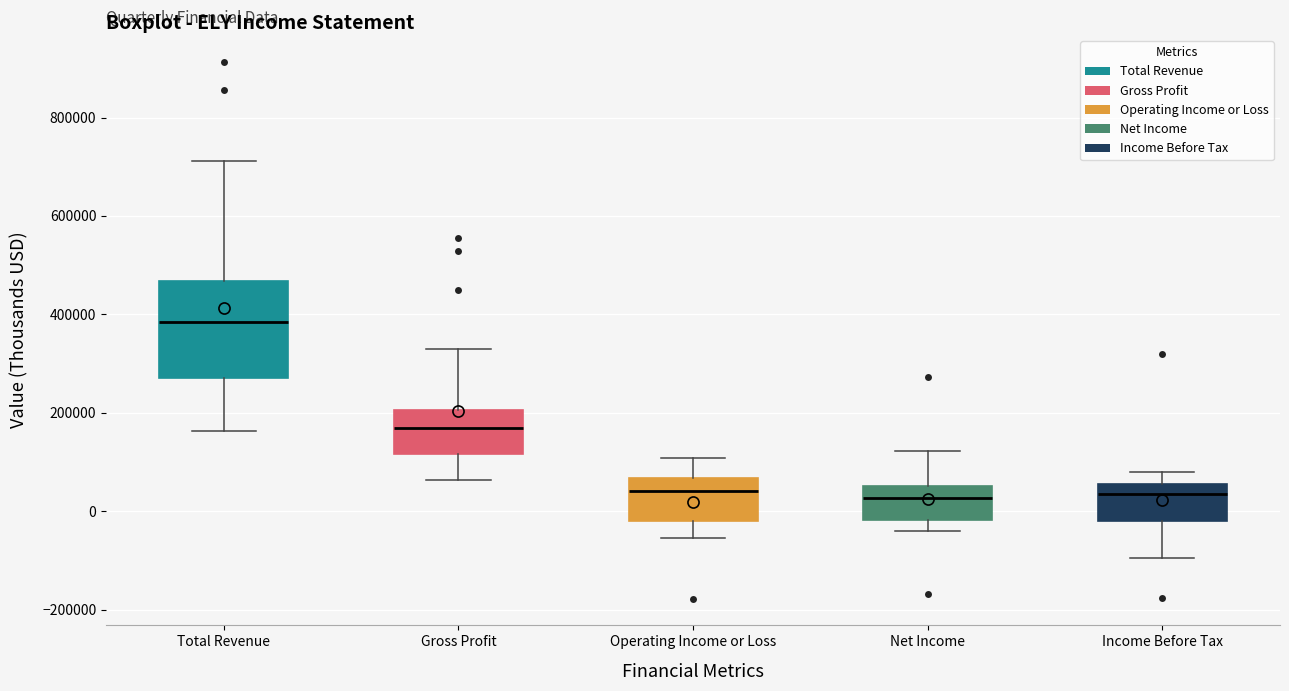

Comparing the boxes themselves (not the whiskers), which one is the tallest?

Total Revenue